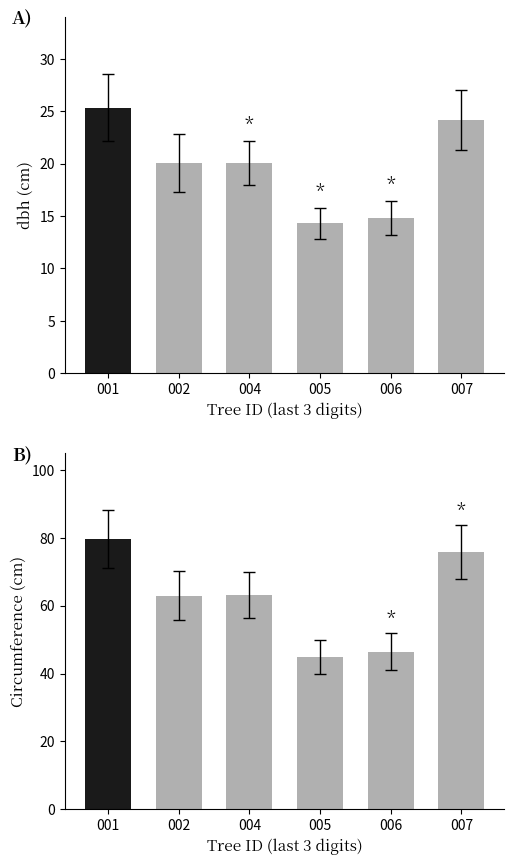

Reading right to left, extract all data points from this chart.

dbh: 24.1	14.8	14.3	20.1	20.1	25.4
circunferencia_normal: 75.9	46.5	44.9	63.1	63.0	79.6